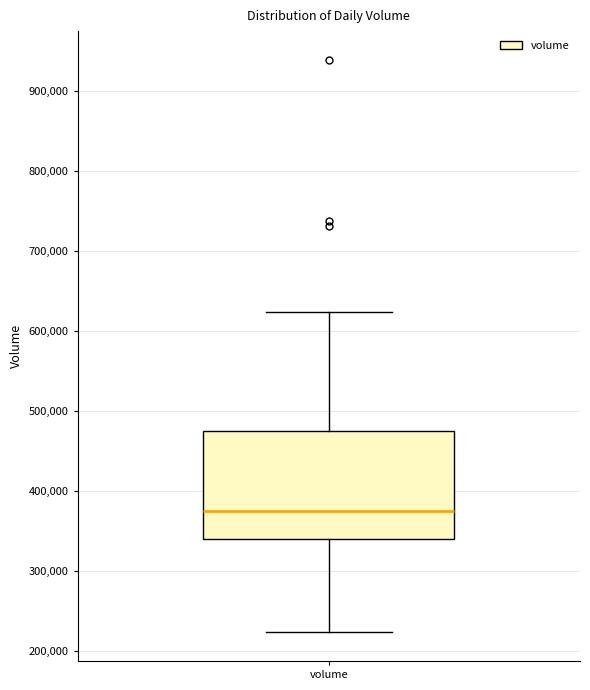

Transcribe this box plot: give where the median line is, the range the box spans, and where the two whiskers end, as read against the y-axis. The values are not printed on the chart, so give them approximately, as read against the axis.

median 380000, box 340000 to 480000, whiskers 220000 to 620000